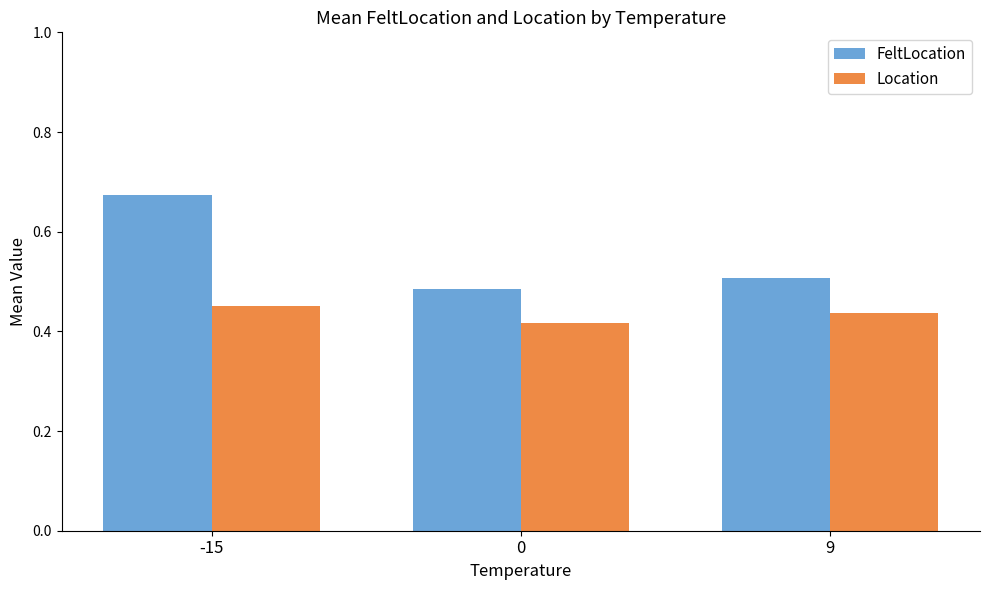

Which category has the highest value in the FeltLocation series?

-15